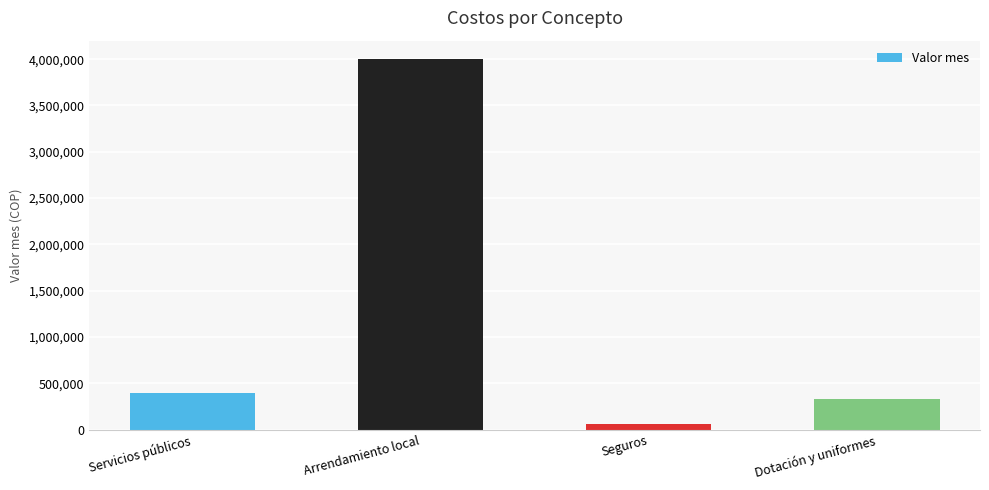

Reading right to left, extract all data points from this chart.

327777.8	55000.0	4000000.0	391666.7